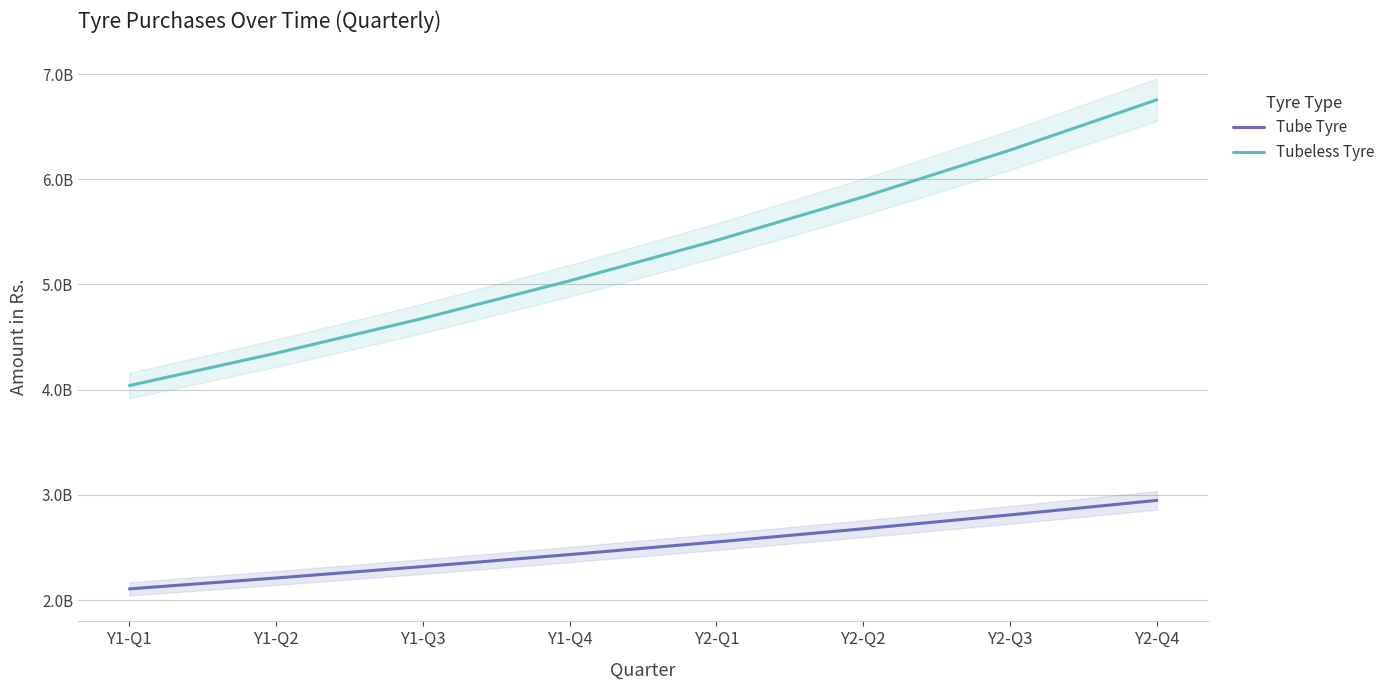

At Y2-Q4, list the series in order from largest to smallest.

Tubeless Tyre, Tube Tyre